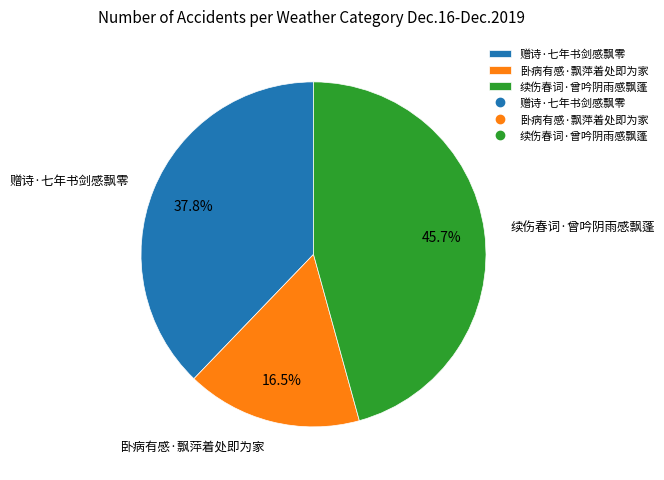

Is it true that 赠诗·七年书剑感飘零 is 46% of the pie?

False